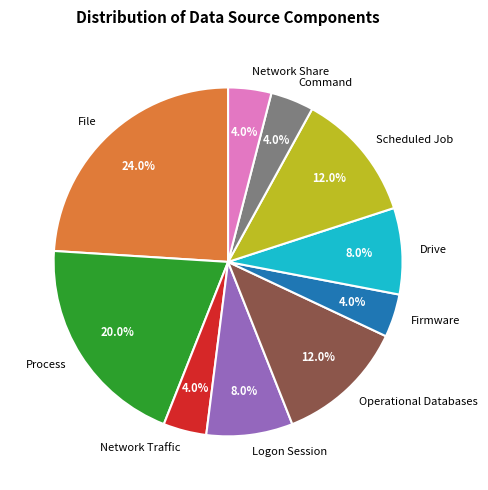

Combined, what portion of the pie is Drive and File?

32.0%